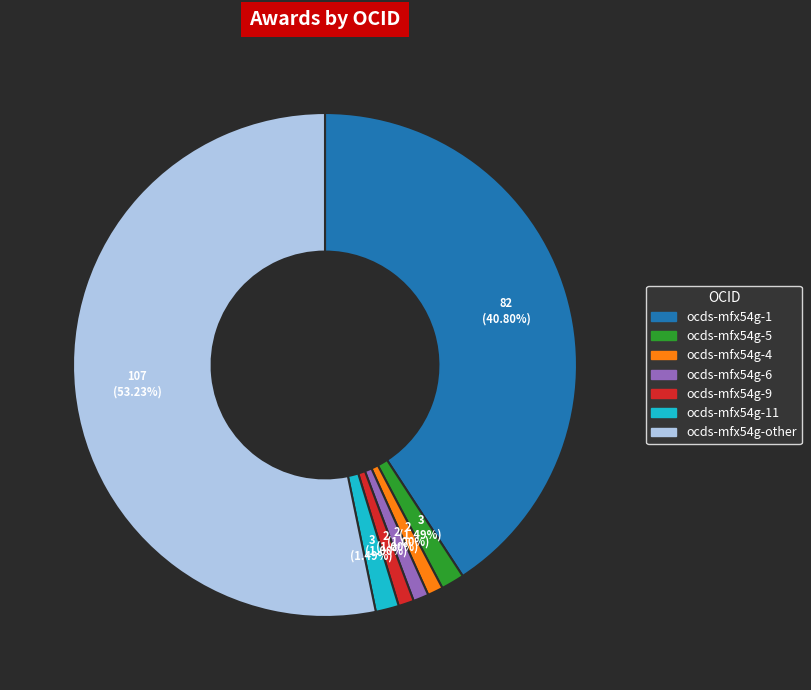

Approximately how many times larger is the value at ocds-mfx54g-5 compared to ocds-mfx54g-11?

1.0